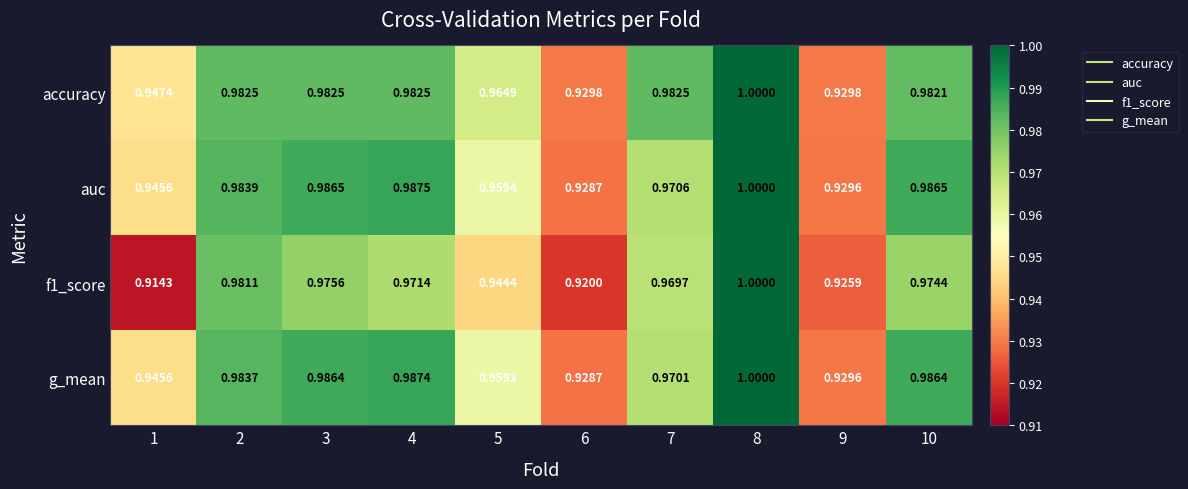

Which series has the widest spread of values?

f1_score